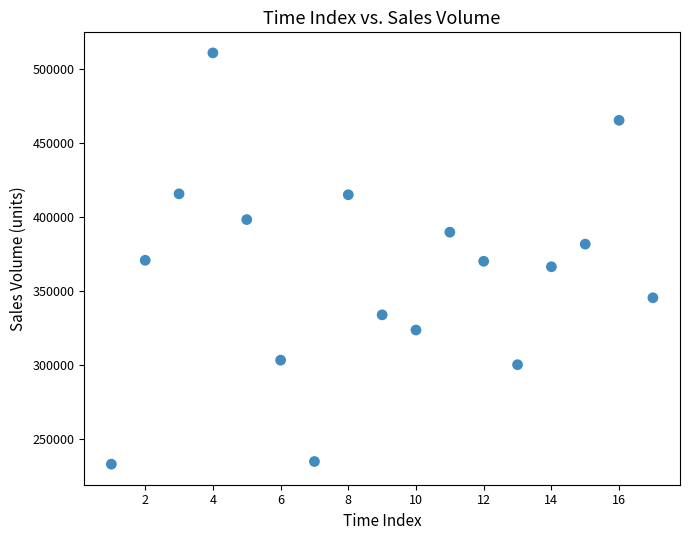

What is the range of X values (max minus min)?

16